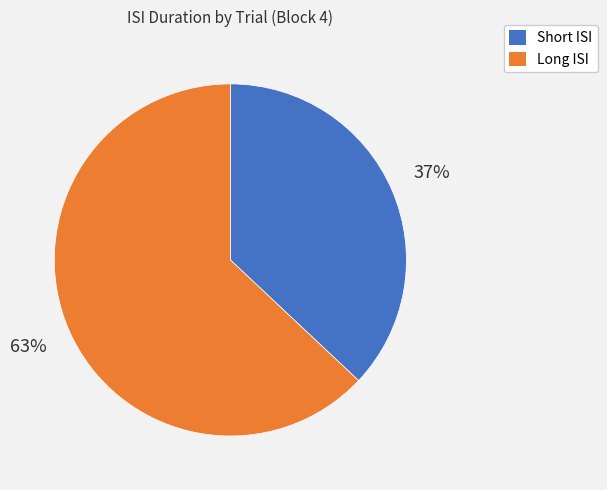

Does any single category account for the majority?

Yes